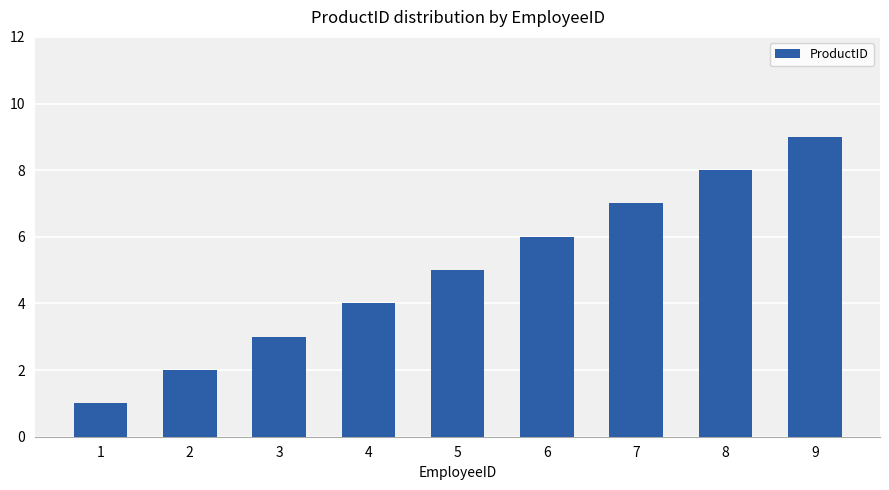

Does the chart contain any negative values?

No